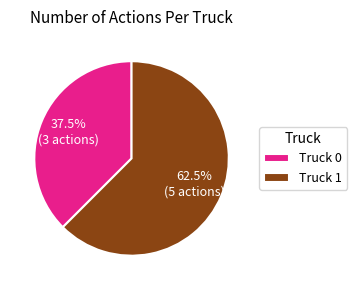

What percentage is NOT represented by Truck 0?

62.5%